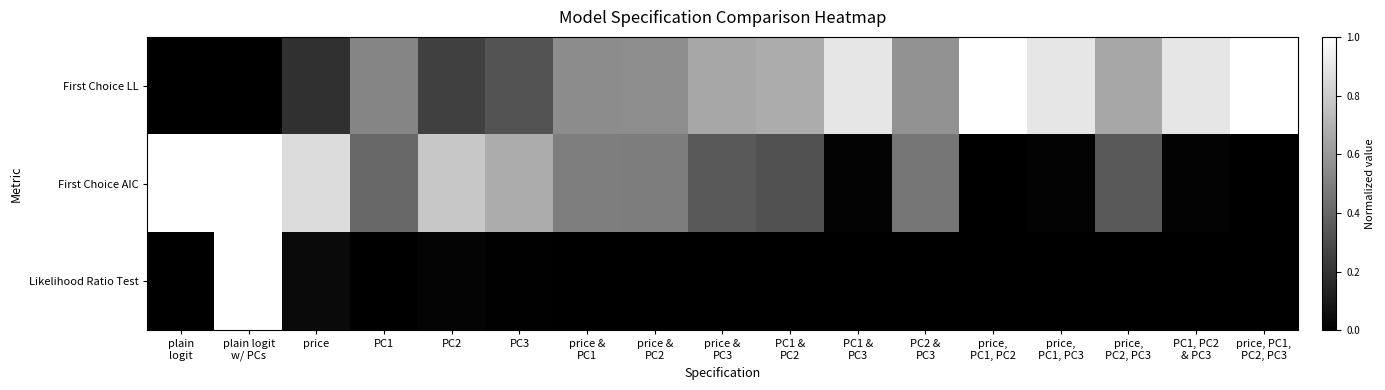

Which series has the largest total across all categories?

First Choice LL